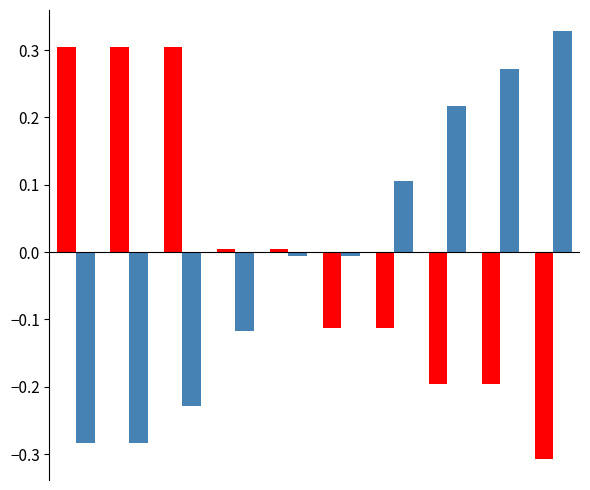

How many series are shown in this chart?

2